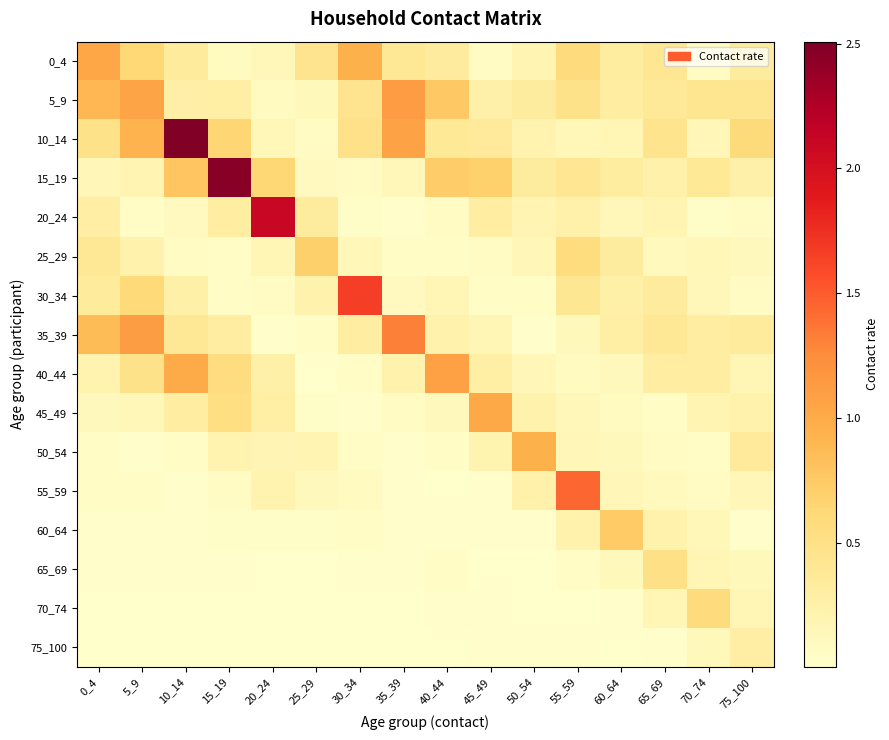

At how many categories does at least one series exceed 1?

10